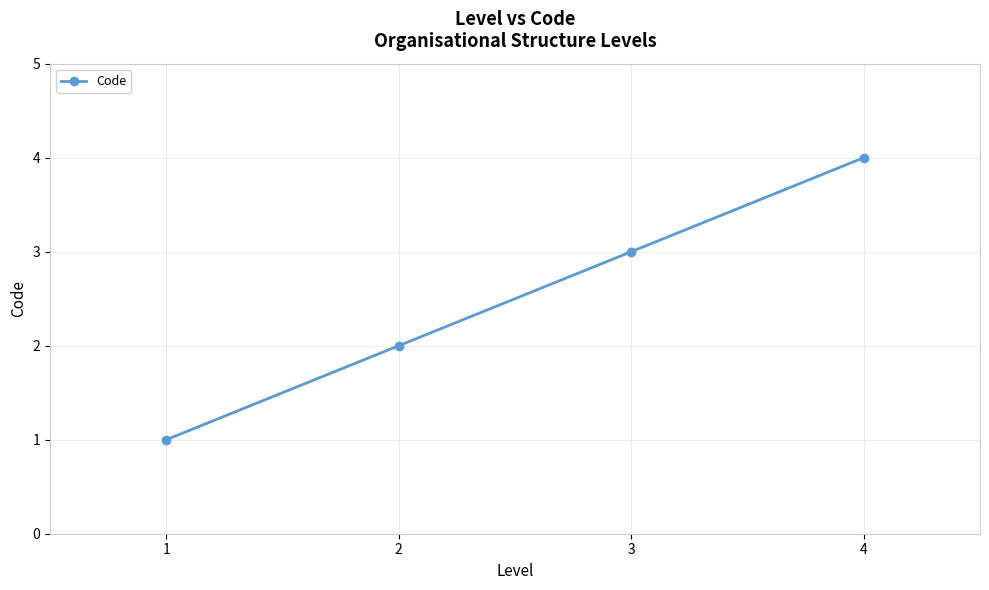

Is it true that the value at 1 is 1?

True